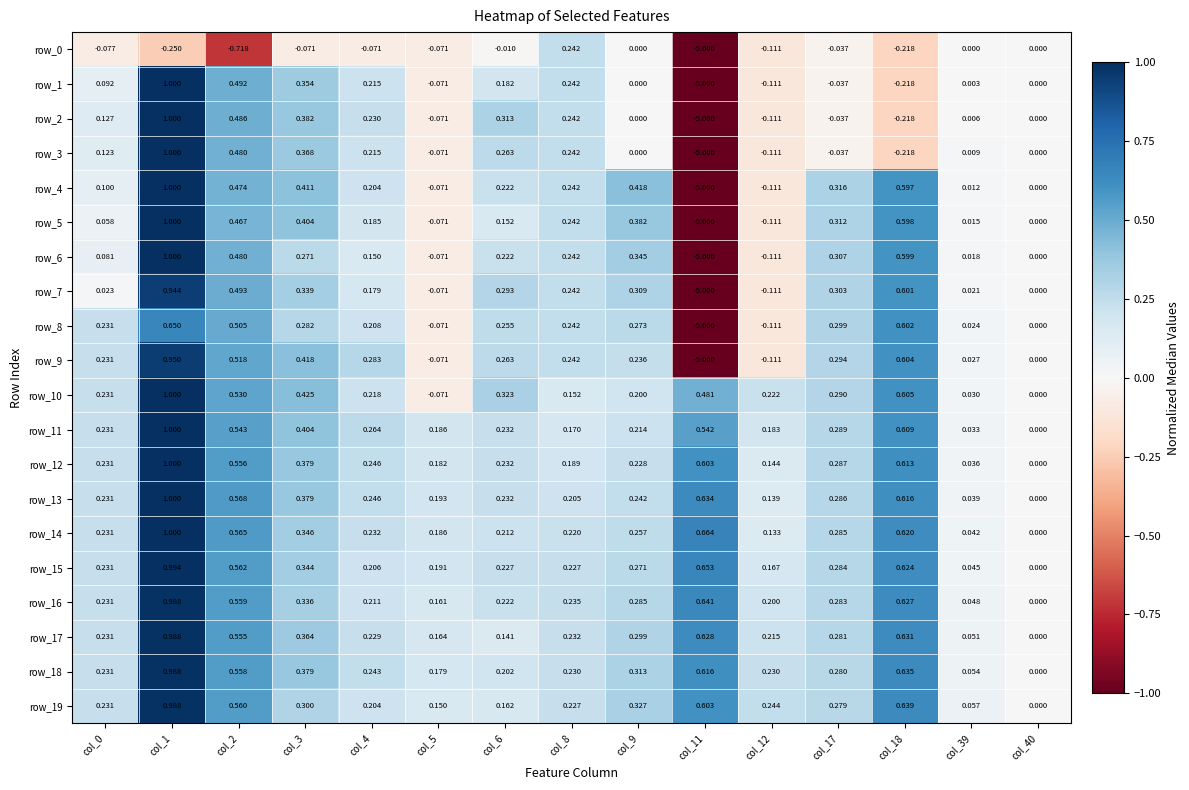

The value of row_16 at col_17 is 0.3. True or false?

True